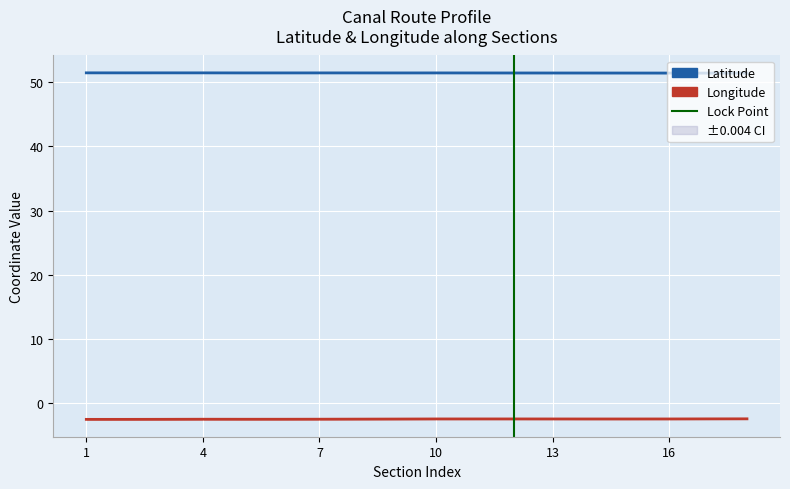

What is the difference between the highest and lowest values at 1?

53.9